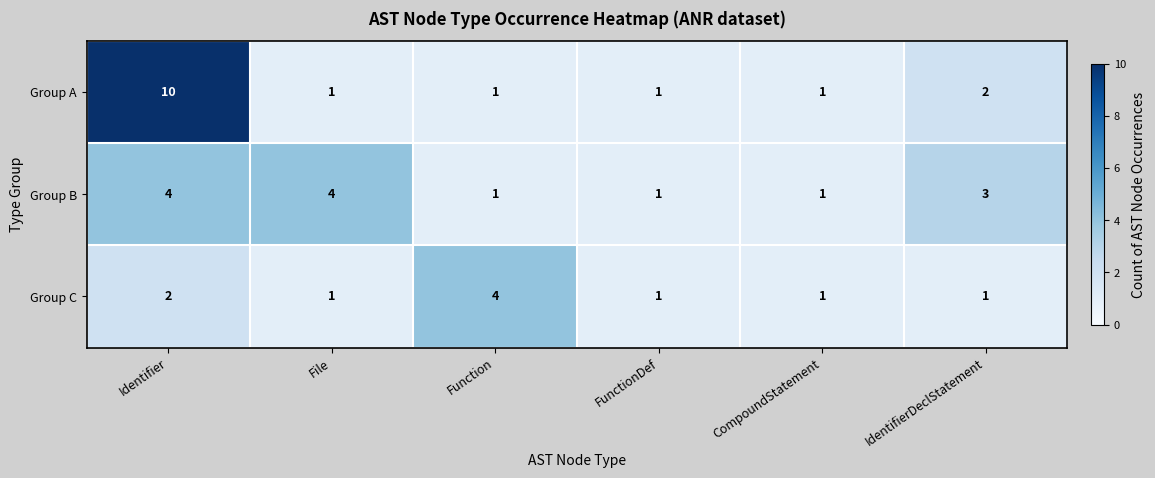

List the series in order of their overall mean, lowest first.

Group C, Group B, Group A